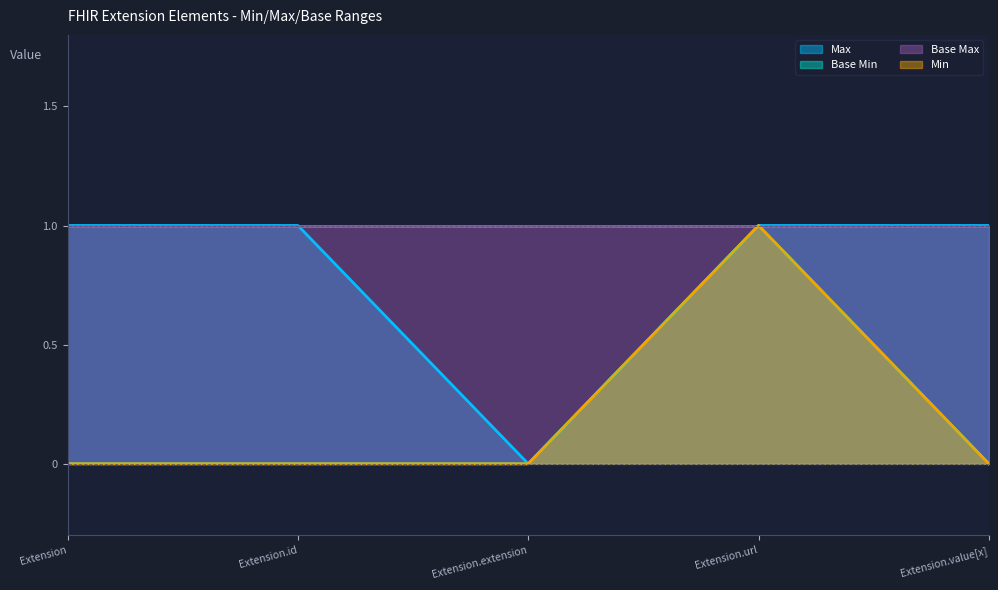

What position from the right is Extension.value[x]?

1